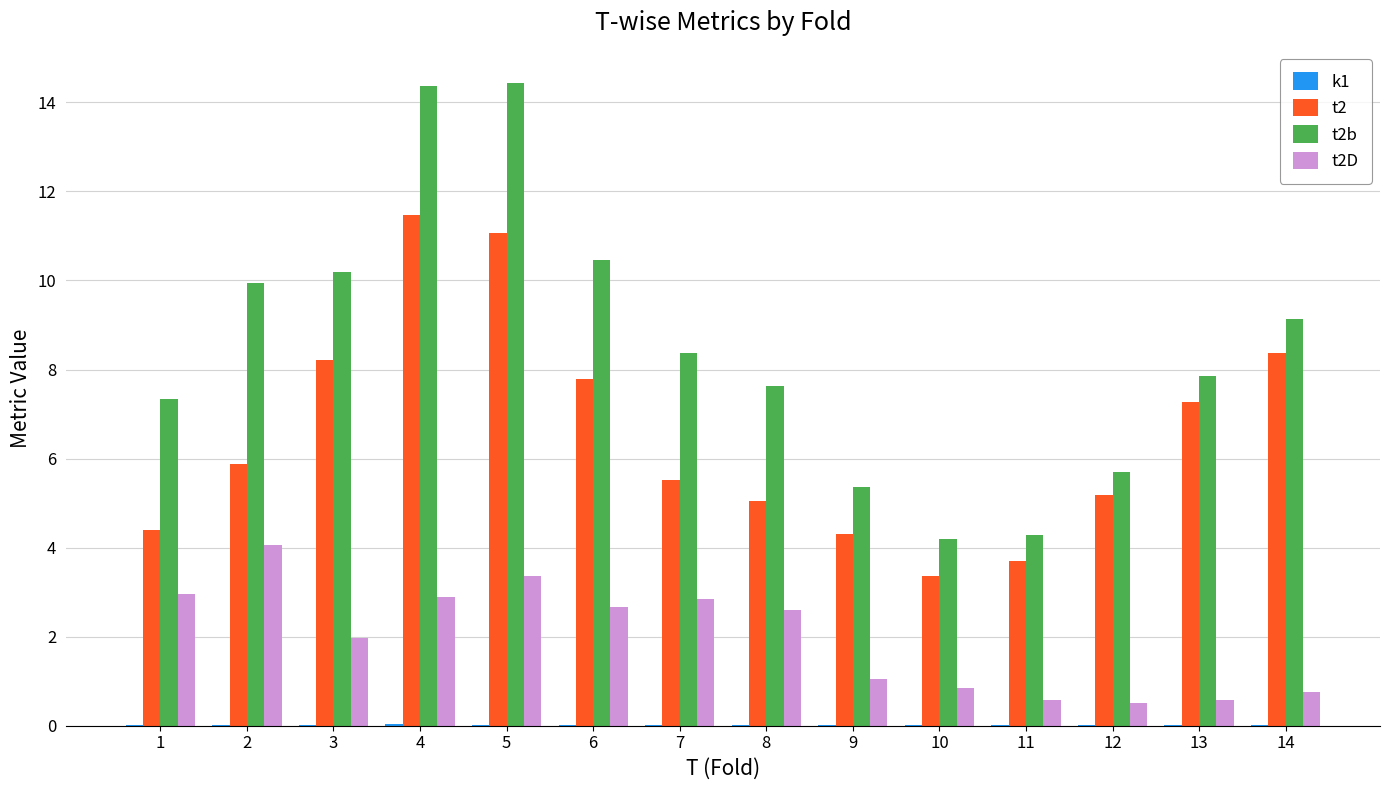

Where does the t2b series first go above 8?

2